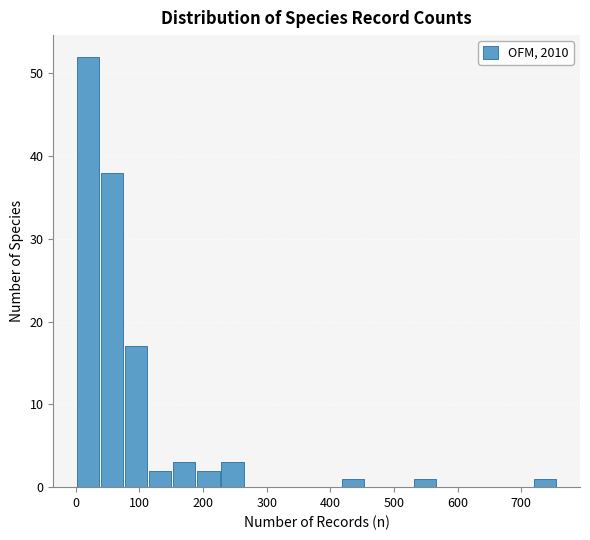

Around what value on the x-axis is the tallest bar? Give the approximate position of its centre, as read against the axis.

20